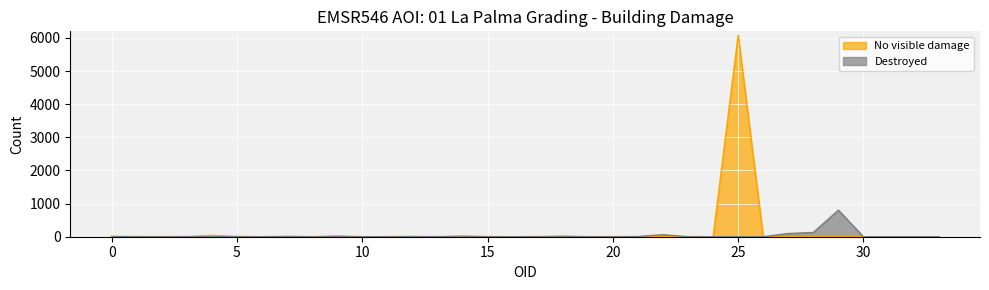

Between 26 and 21, which is larger?

26